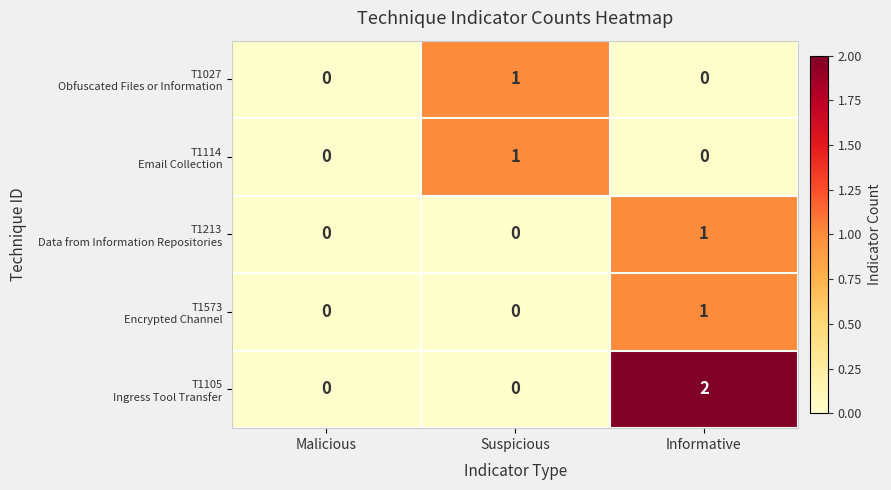

At which category is the sum across all series the highest?

Informative